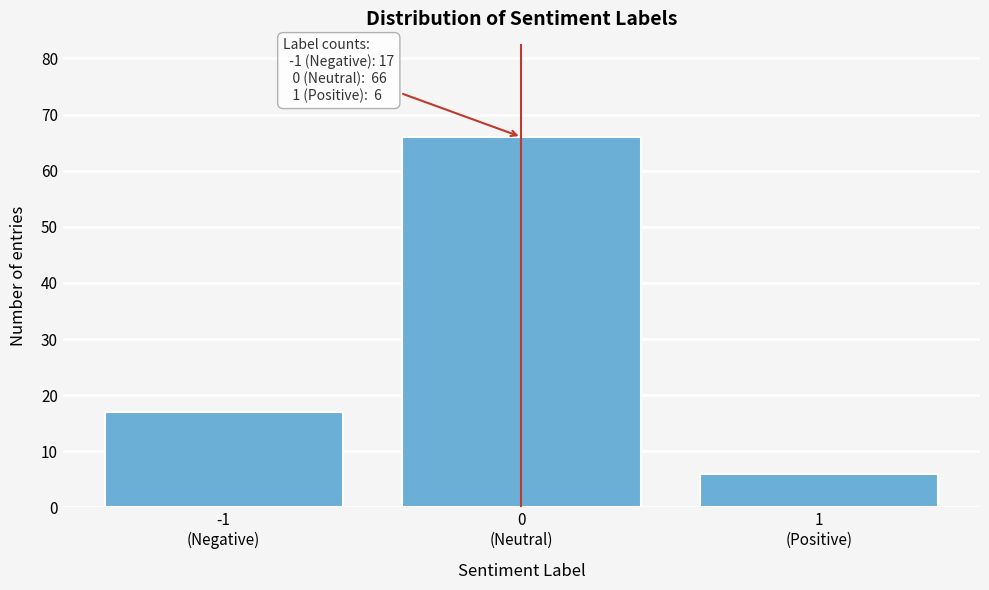

Reading left to right, list all the values displayed in this chart.

17	66	6